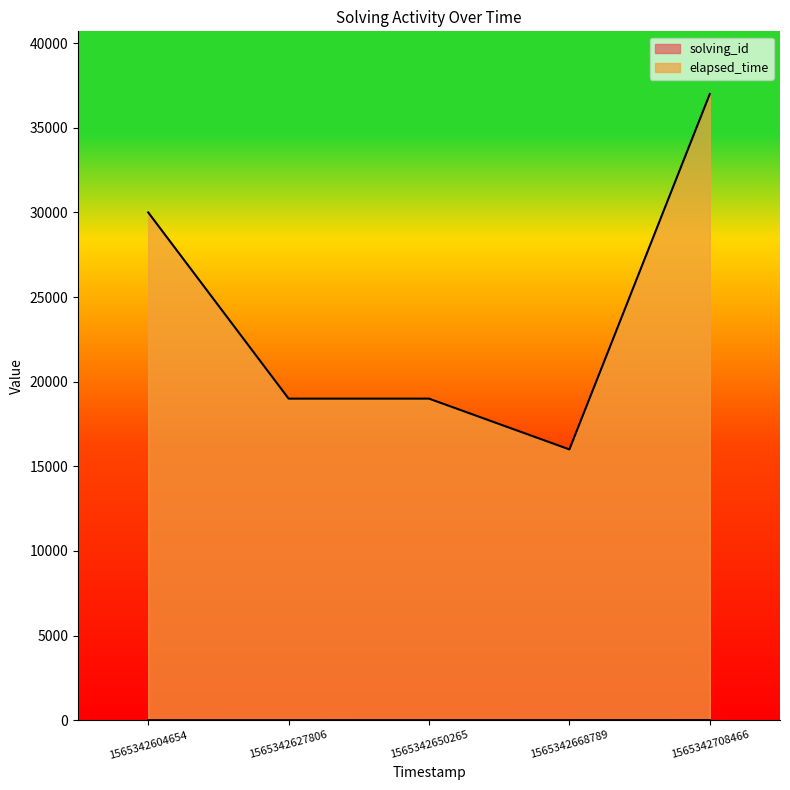

List the series in order of their overall mean, lowest first.

solving_id, elapsed_time